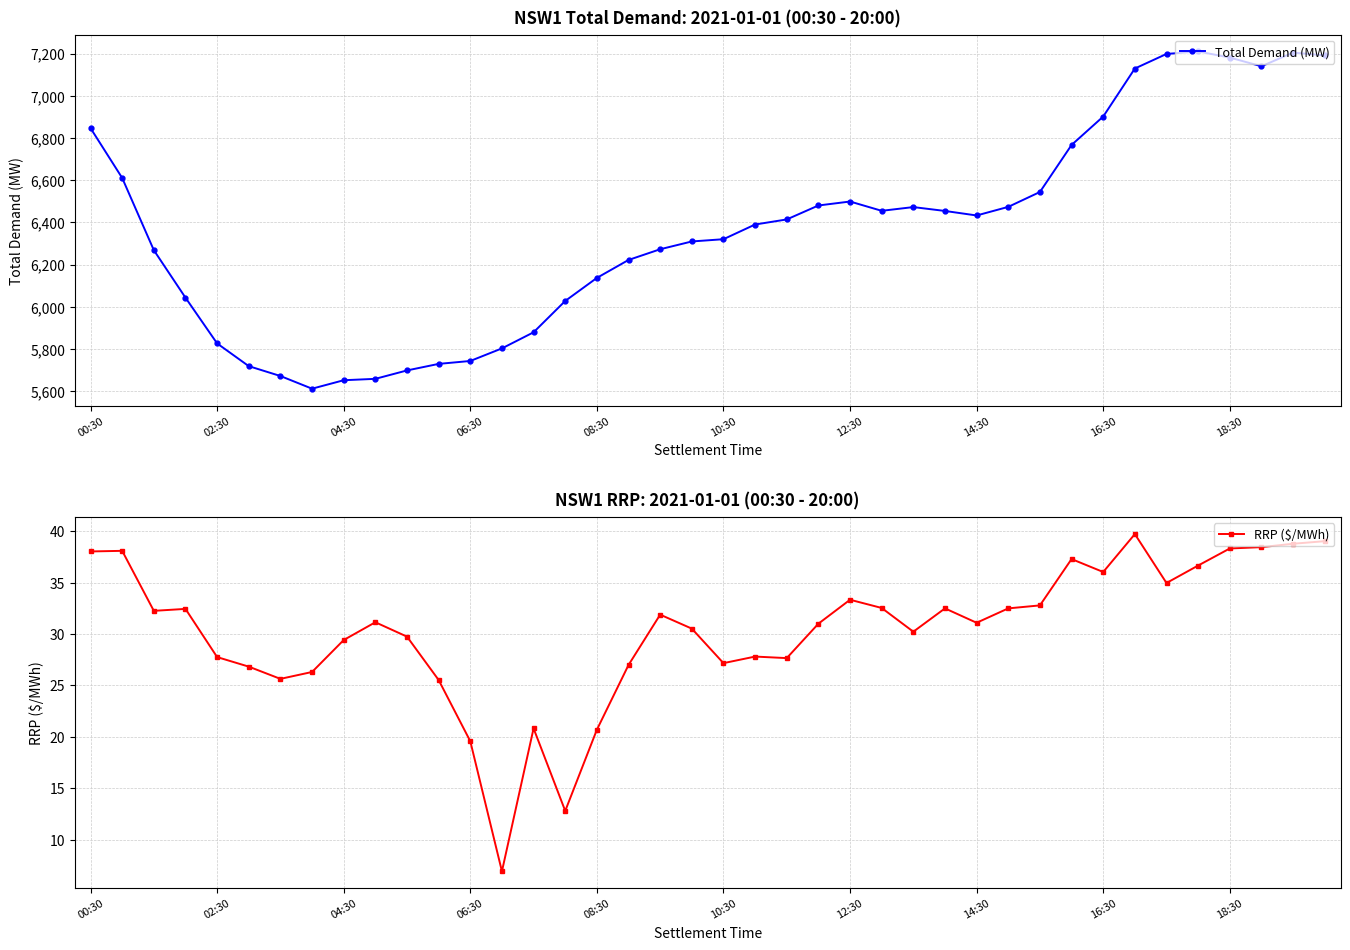

What is the maximum value for Total Demand (MW)?

7209.9